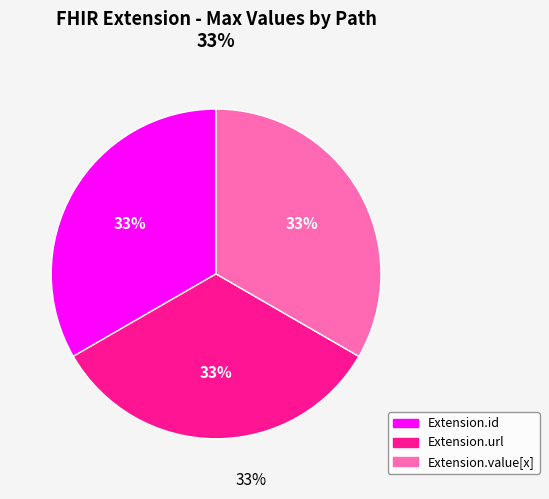

Does any single category account for the majority?

No